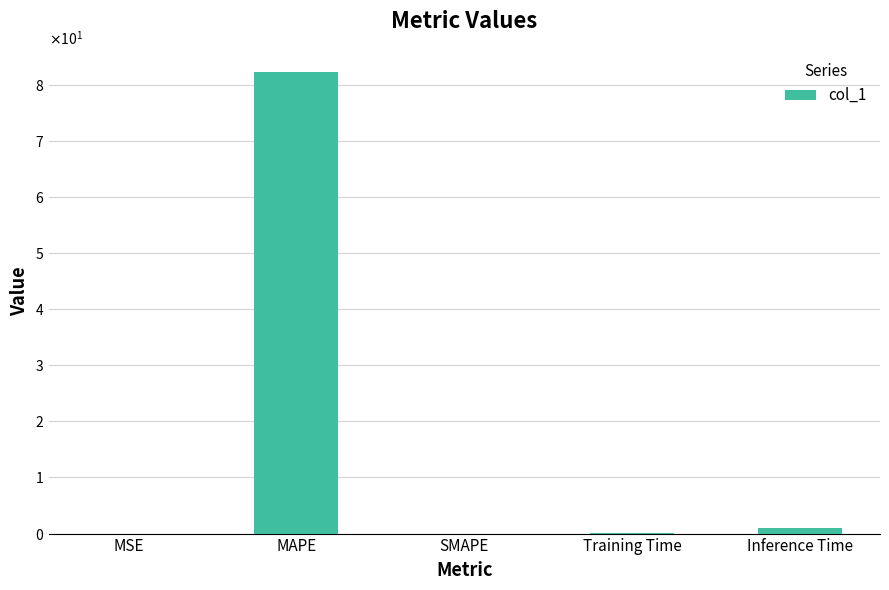

Between MSE and Training Time, which is larger?

Training Time